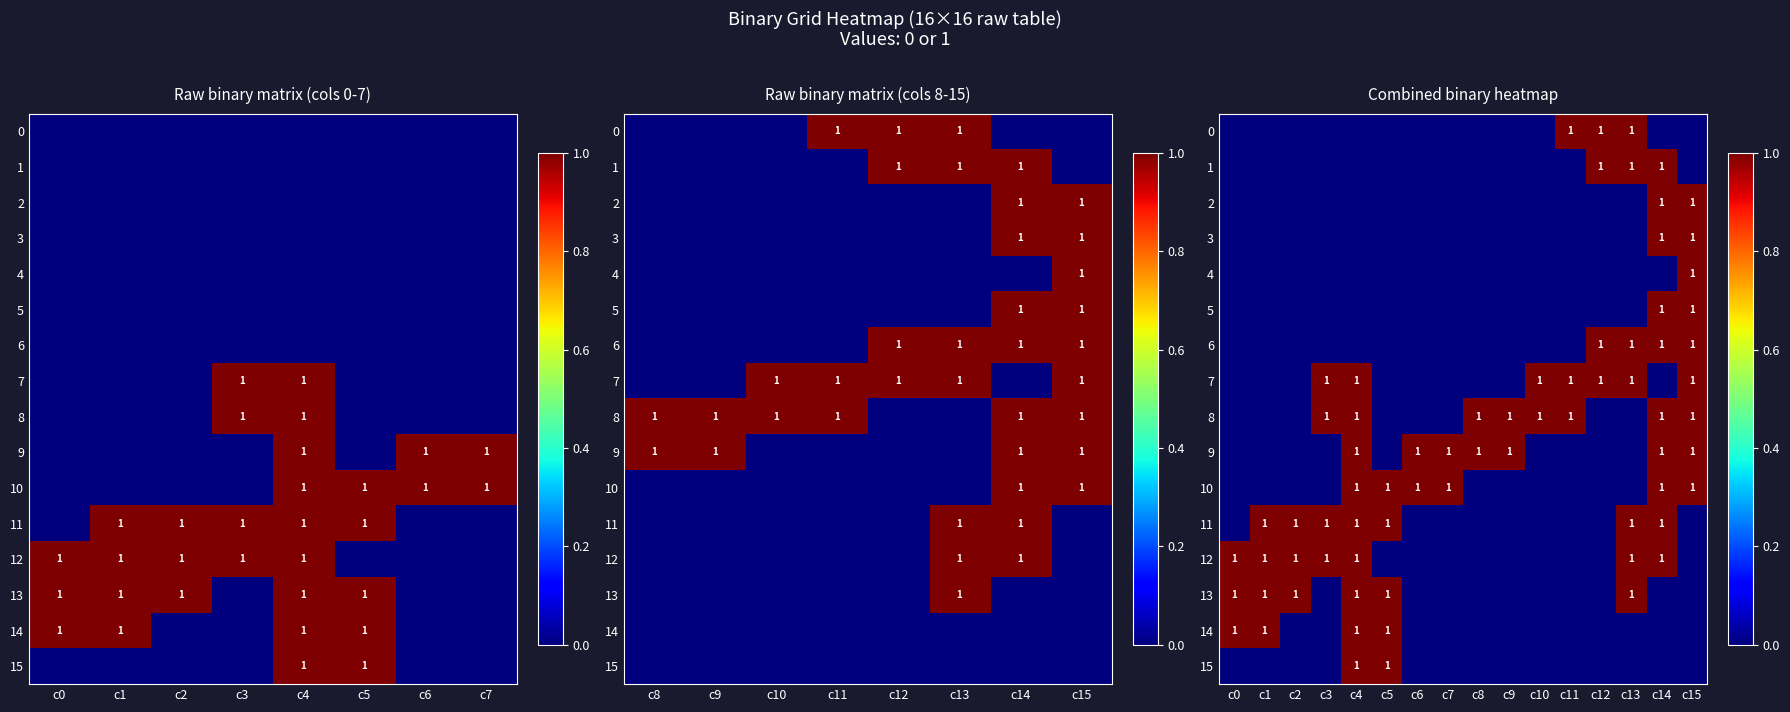

At which category is the sum across all series the highest?

c14